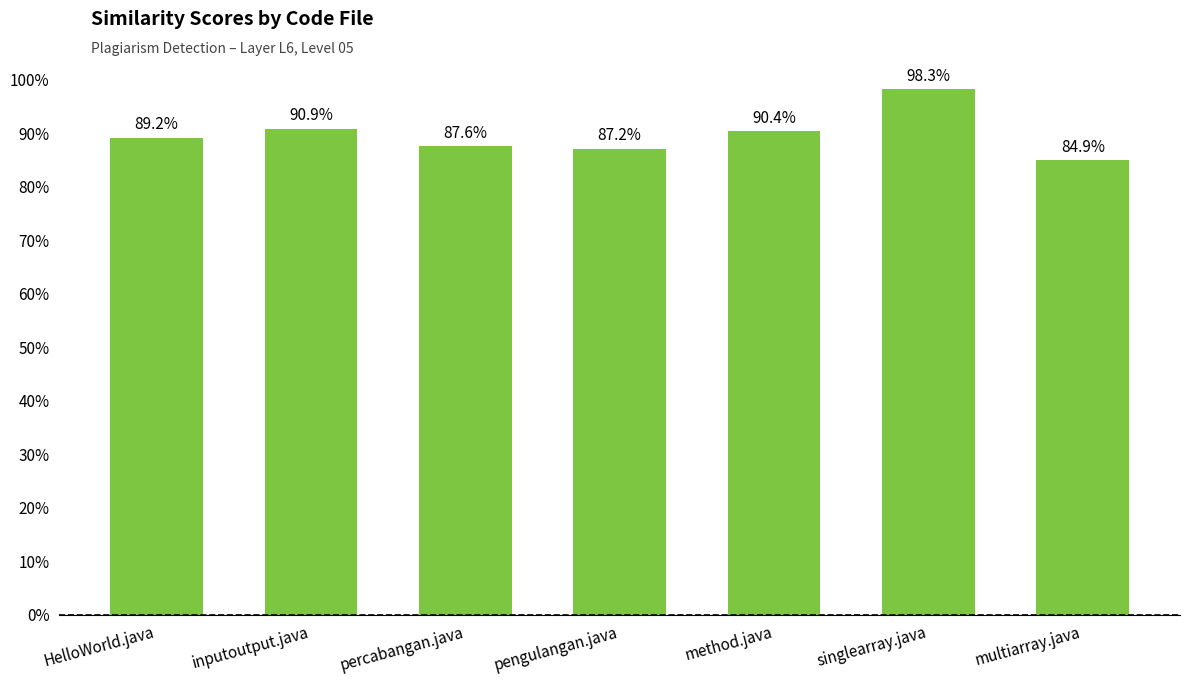

Which label corresponds to the largest value in the chart?

singlearray.java